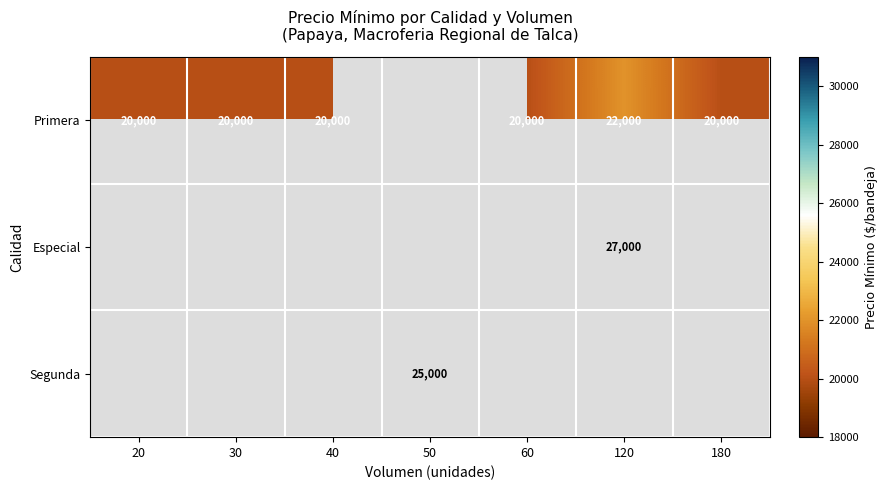

What is the greatest value displayed?

27000